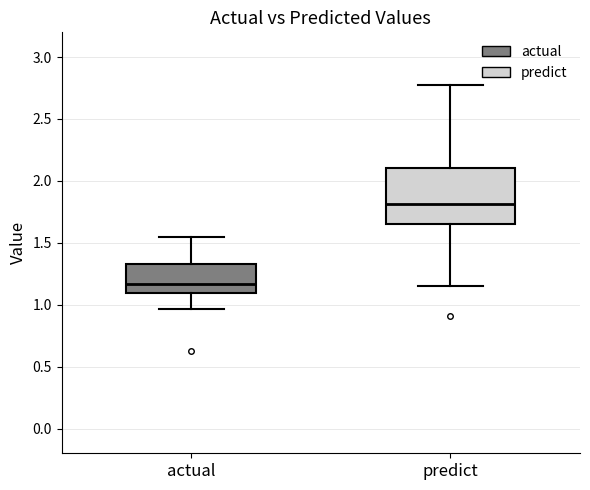

Reading left to right, transcribe this box plot: for each box, give where its median line is, the range the box spans, and where its two whiskers end, as read against the y-axis. The values are not printed on the chart, so give them approximately, as read against the axis.

actual: median 1.15, box 1.10 to 1.35, whiskers 0.95 to 1.55
predict: median 1.80, box 1.65 to 2.10, whiskers 1.15 to 2.75